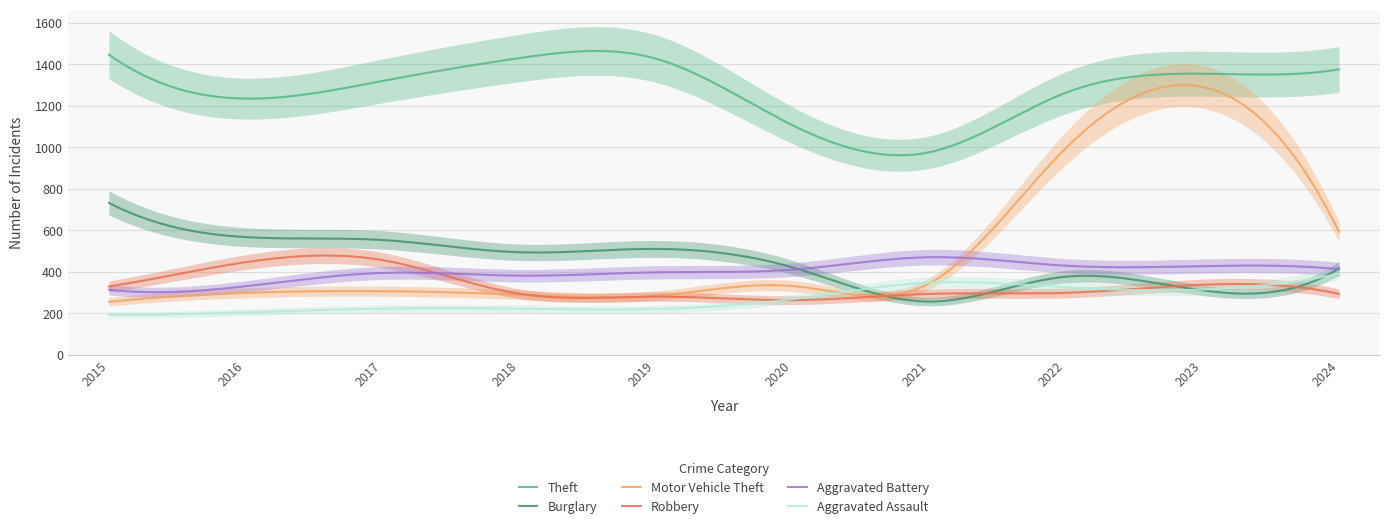

Is the value of Robbery at 2016 greater than the value of Burglary at 2023?

Yes